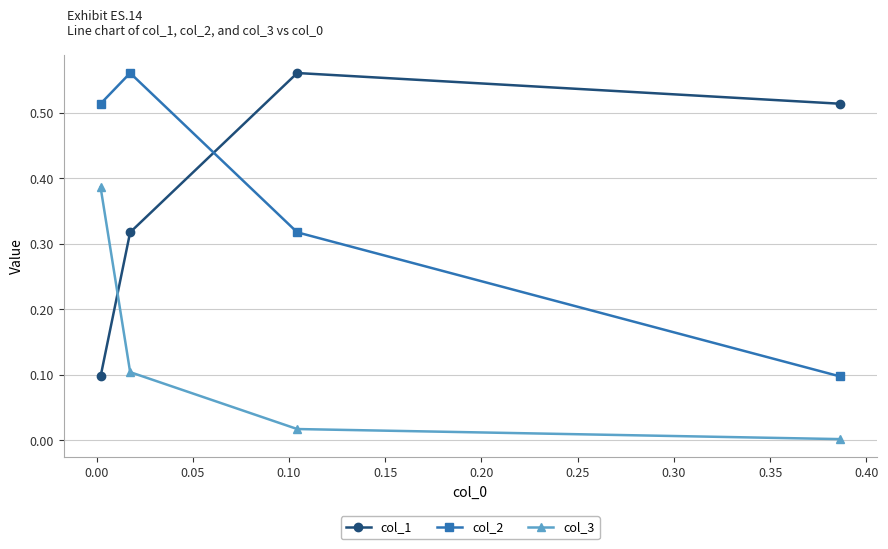

How many lines are shown in the chart?

3